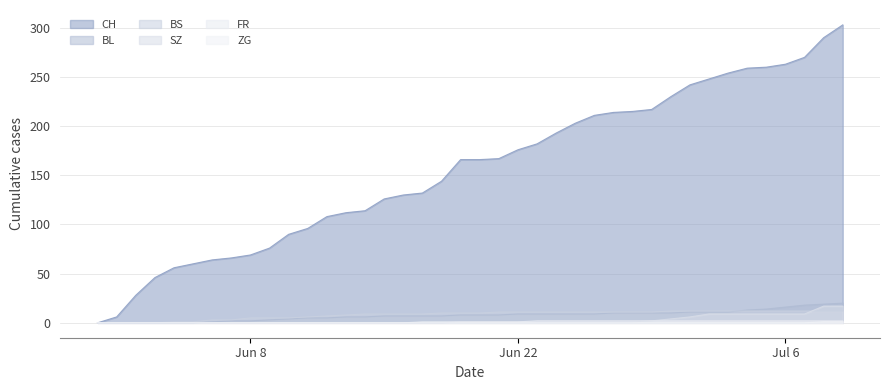

Does the chart have visible grid lines?

Yes